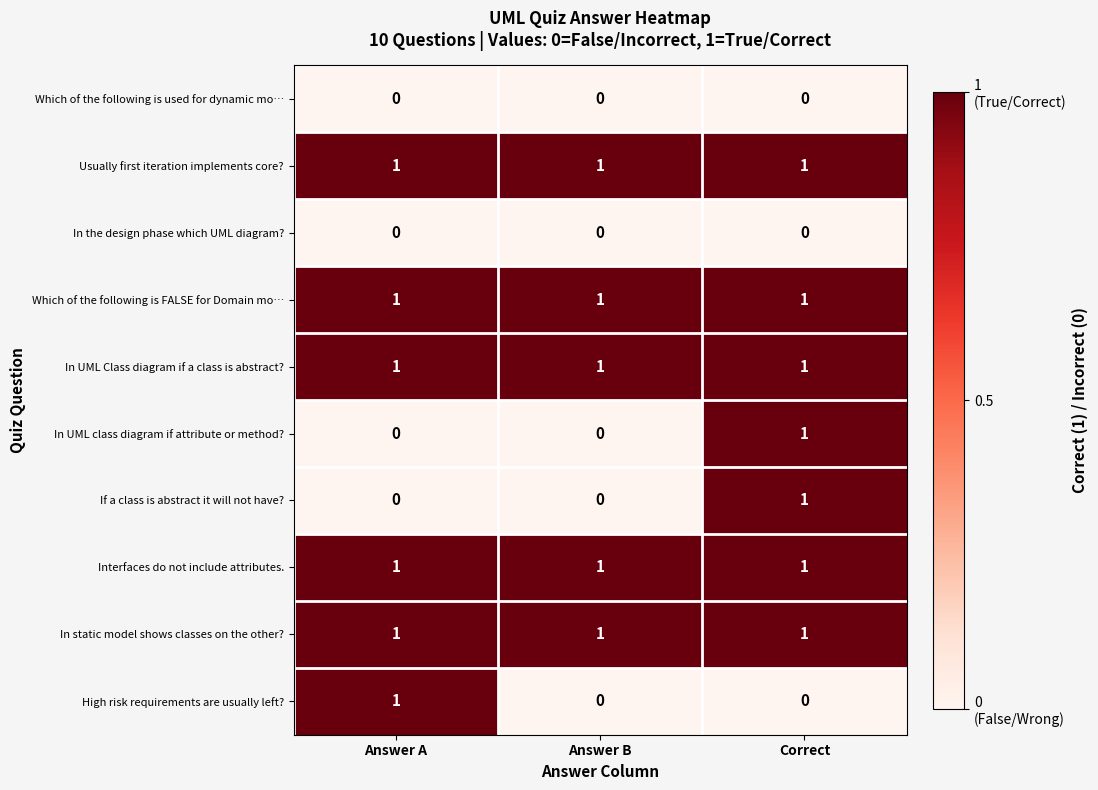

At how many categories does at least one series exceed 0?

3